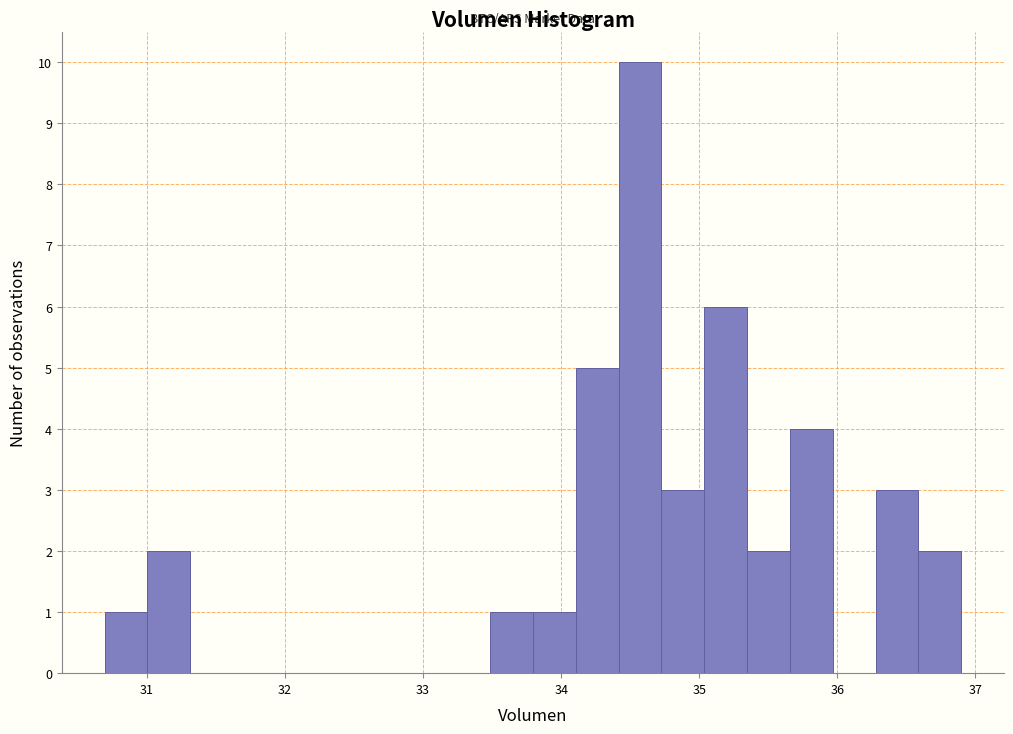

Around what value on the x-axis is the tallest bar? Give the approximate position of its centre, as read against the axis.

34.6